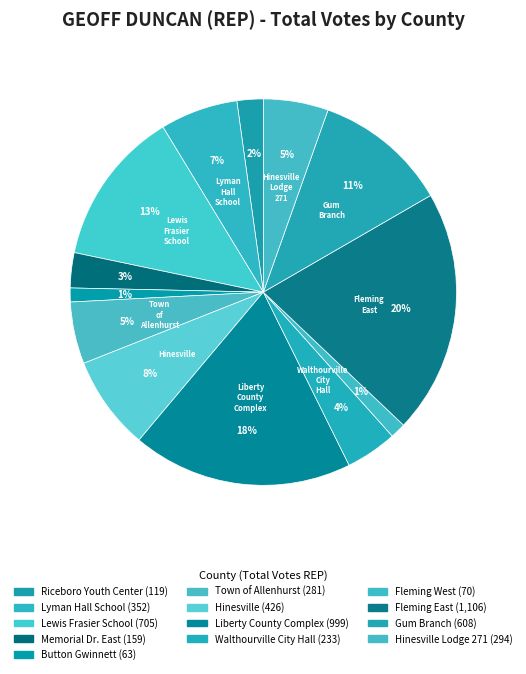

How many slices are in this pie chart?

13